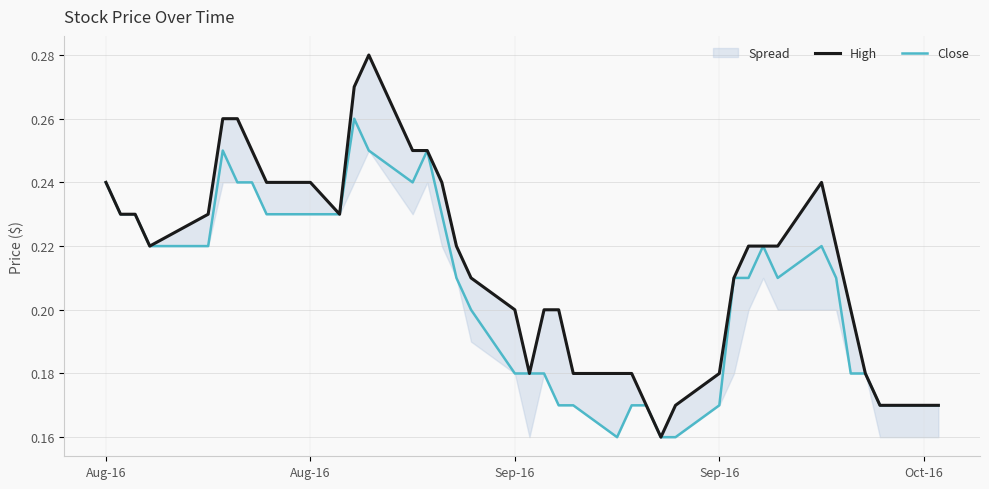

At 20, list the series in order from smallest to largest.

Close, High